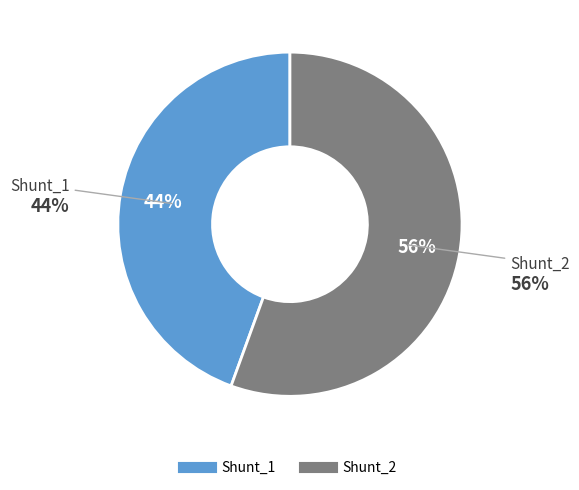

Rank the categories by value from lowest to highest.

Shunt_1, Shunt_2